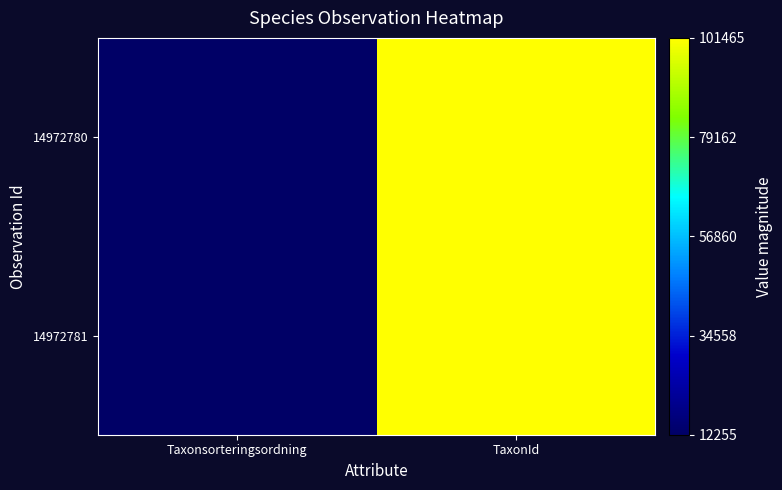

Reading left to right, transcribe all the data shown in this chart.

14972780: Taxonsorteringsordning=12379	TaxonId=101353
14972781: Taxonsorteringsordning=12255	TaxonId=101465